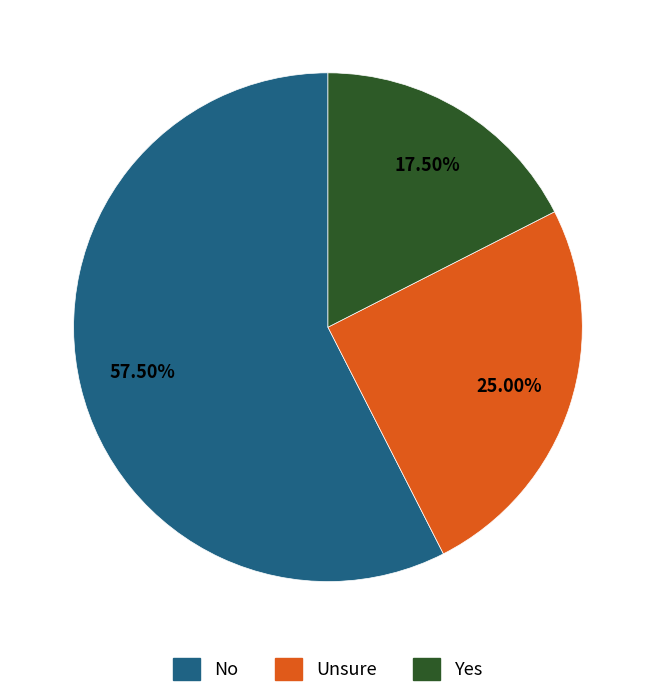

Count the number of slices in the pie.

3